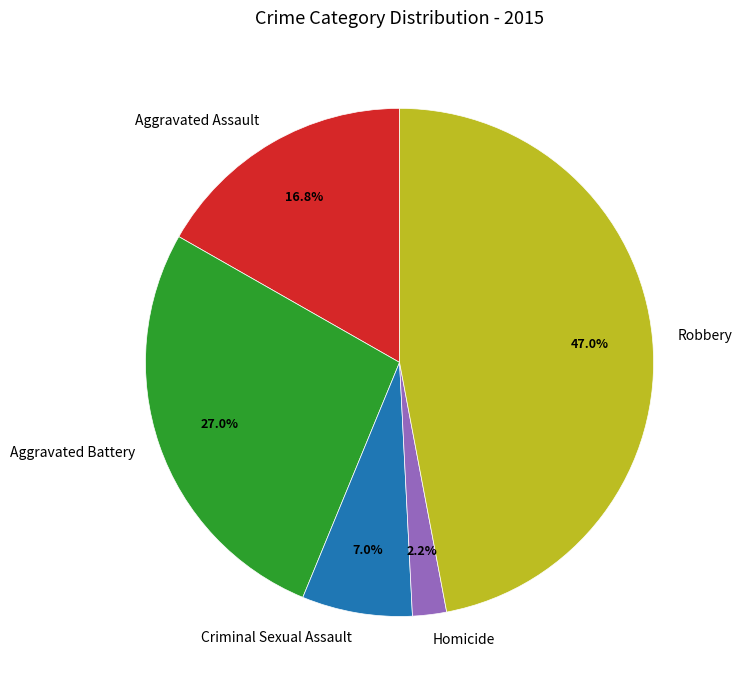

To the nearest percent, what is the difference between the largest and smallest slice percentages?

45%